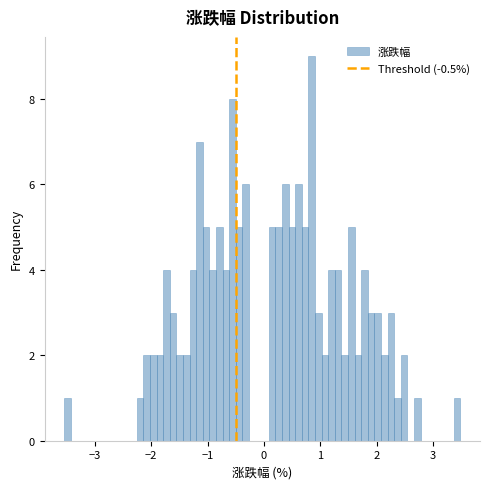

Around what value on the x-axis is the tallest bar? Give the approximate position of its centre, as read against the axis.

0.8